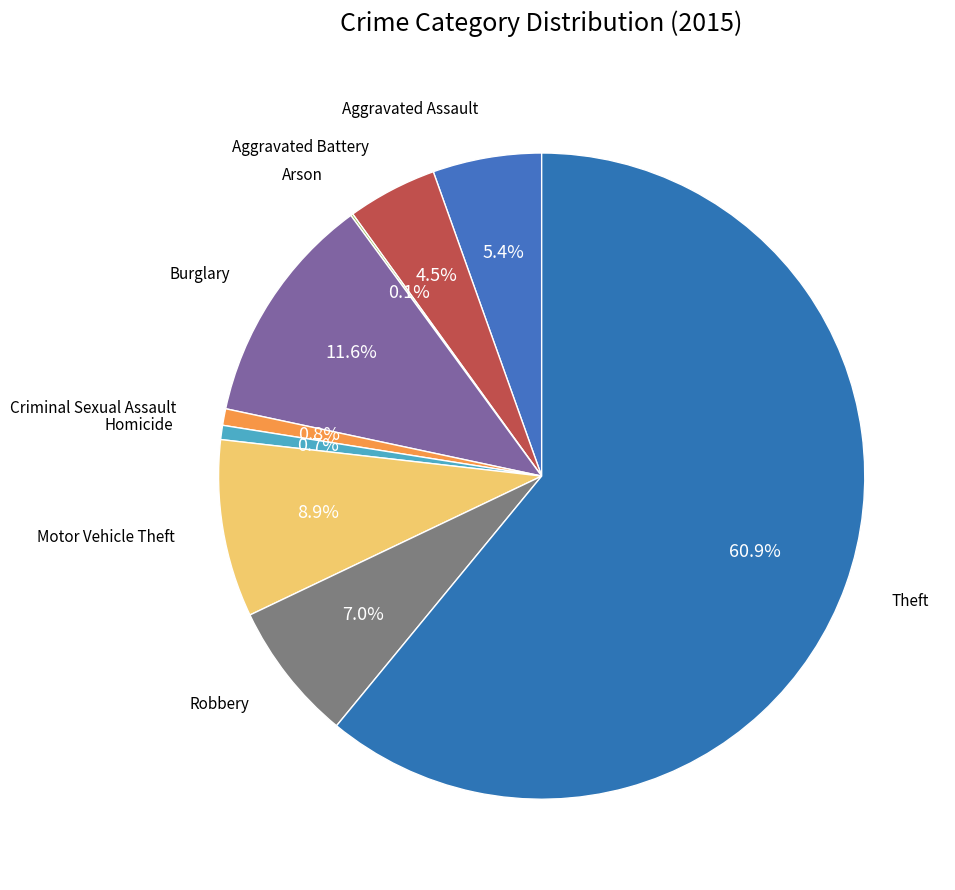

To the nearest percent, what is the difference between the largest and smallest slice percentages?

61%